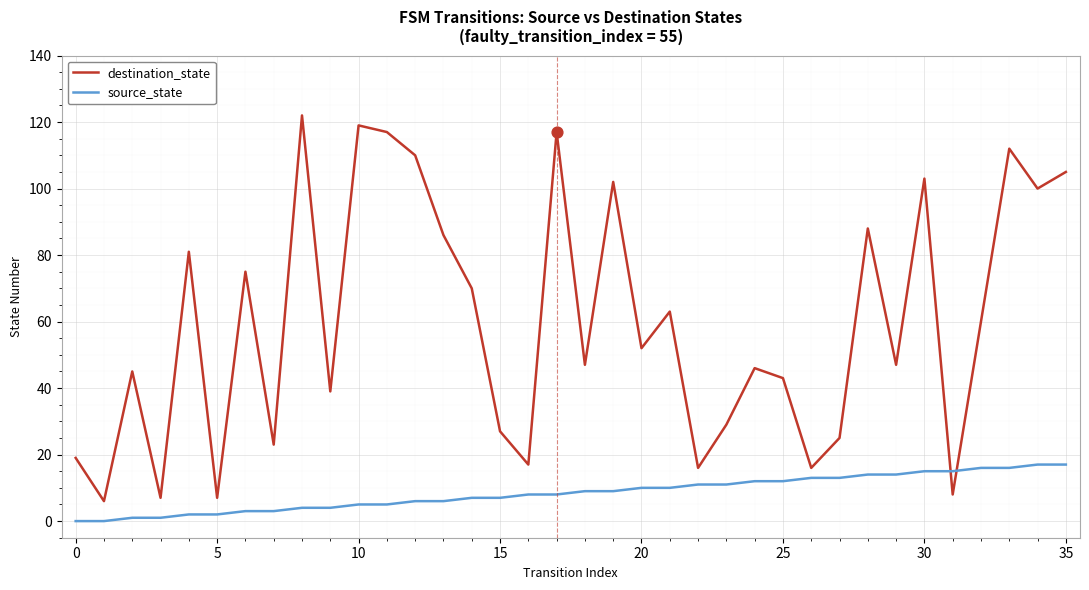

Which series has the largest range (max minus min)?

destination_state